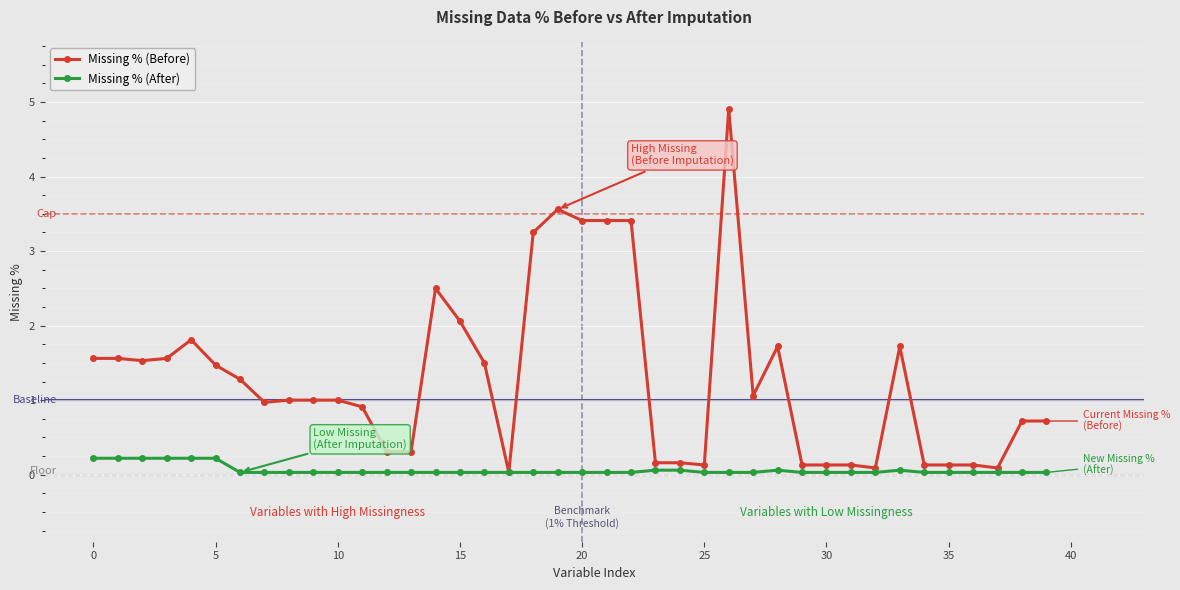

How many distinct data groups are displayed?

2